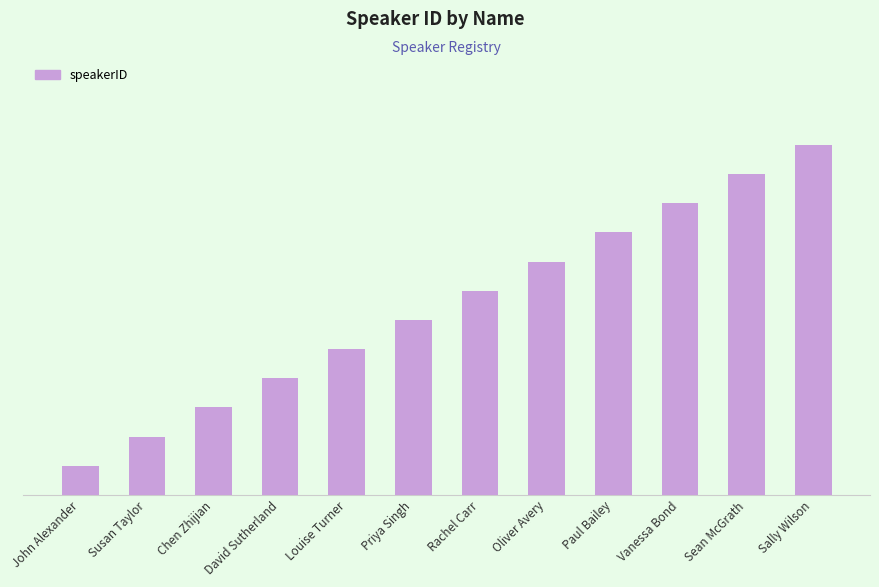

Reading left to right, transcribe all the data shown in this chart.

John Alexander=1	Susan Taylor=2	Chen Zhijian=3	David Sutherland=4	Louise Turner=5	Priya Singh=6	Rachel Carr=7	Oliver Avery=8	Paul Bailey=9	Vanessa Bond=10	Sean McGrath=11	Sally Wilson=12